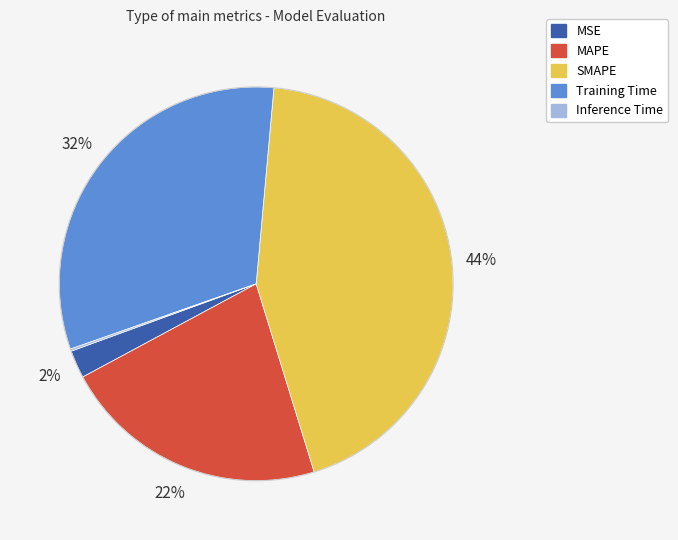

To the nearest percent, what percentage of the pie is Training Time?

32%